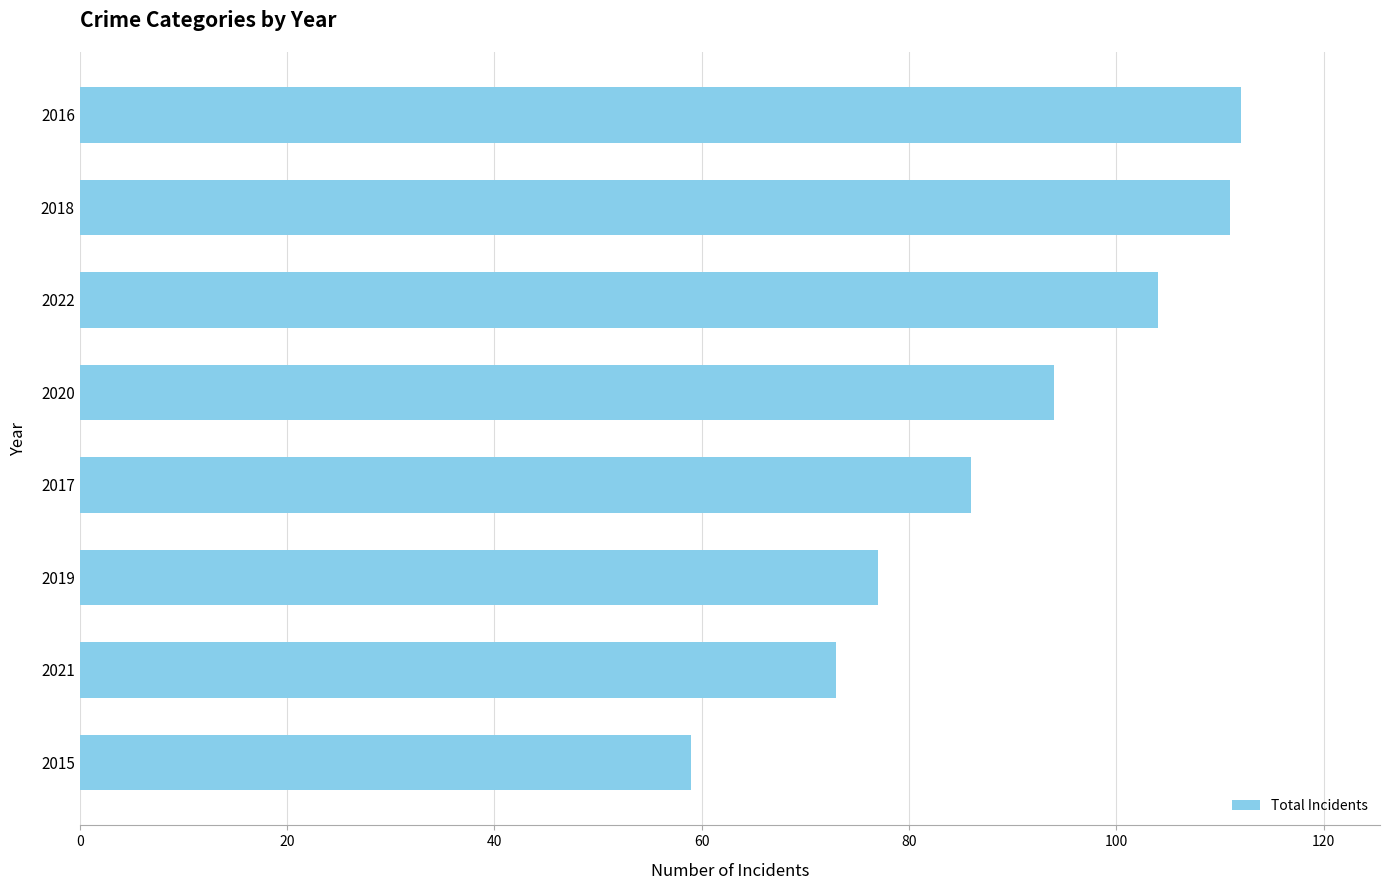

At which category does the chart reach its minimum across all series?

2015